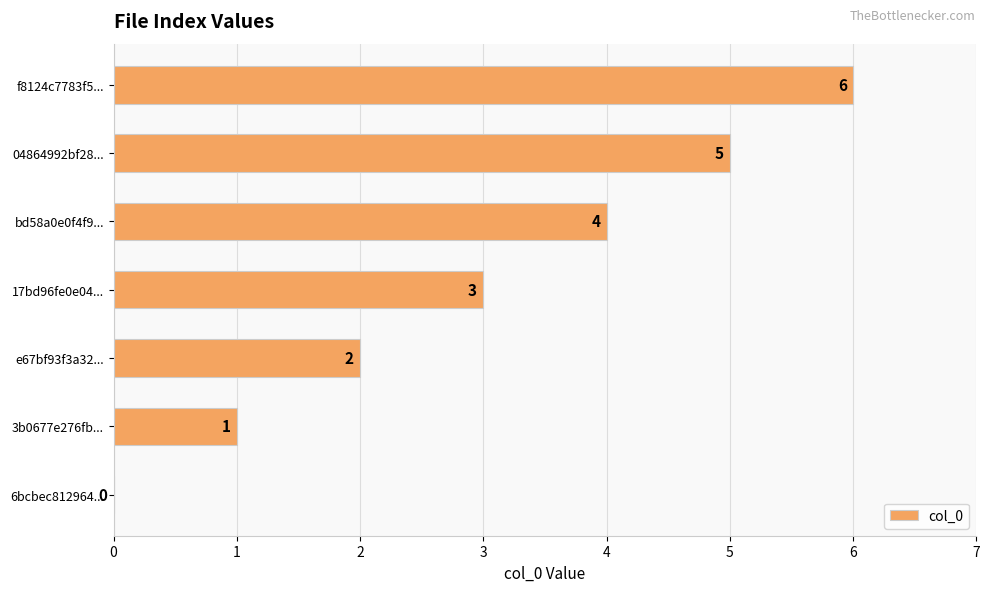

How many values are between 1 and 5?

5